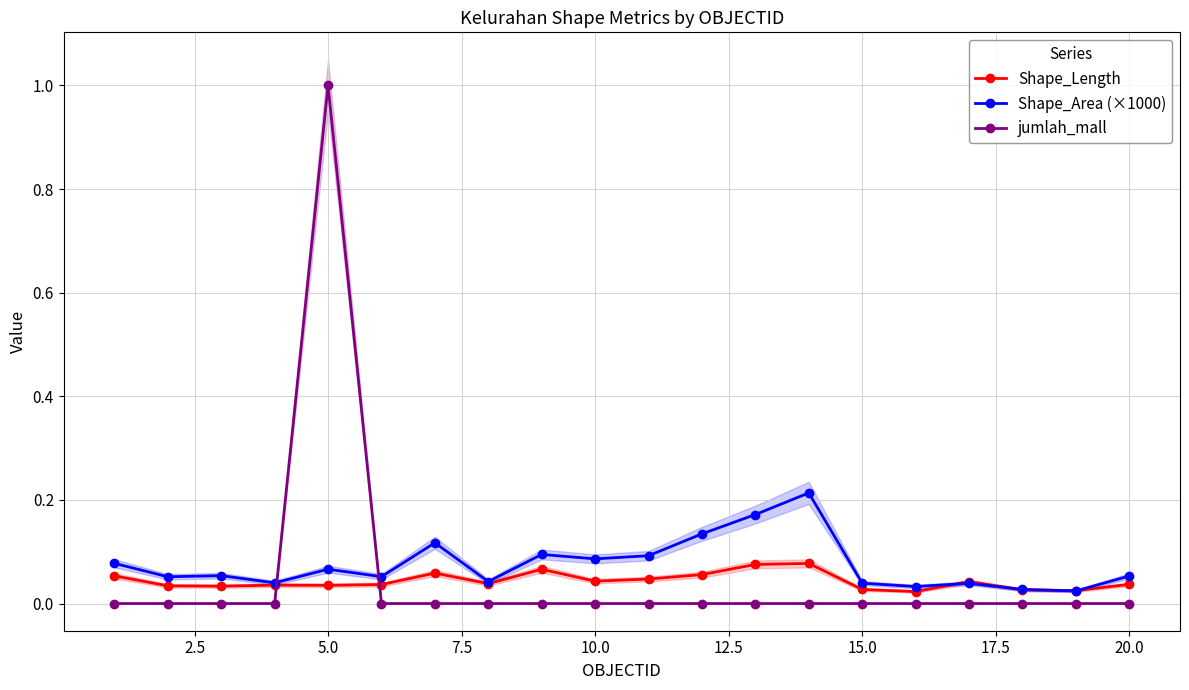

The jumlah_mall series shows 0.0 at 15.0. True or false?

True